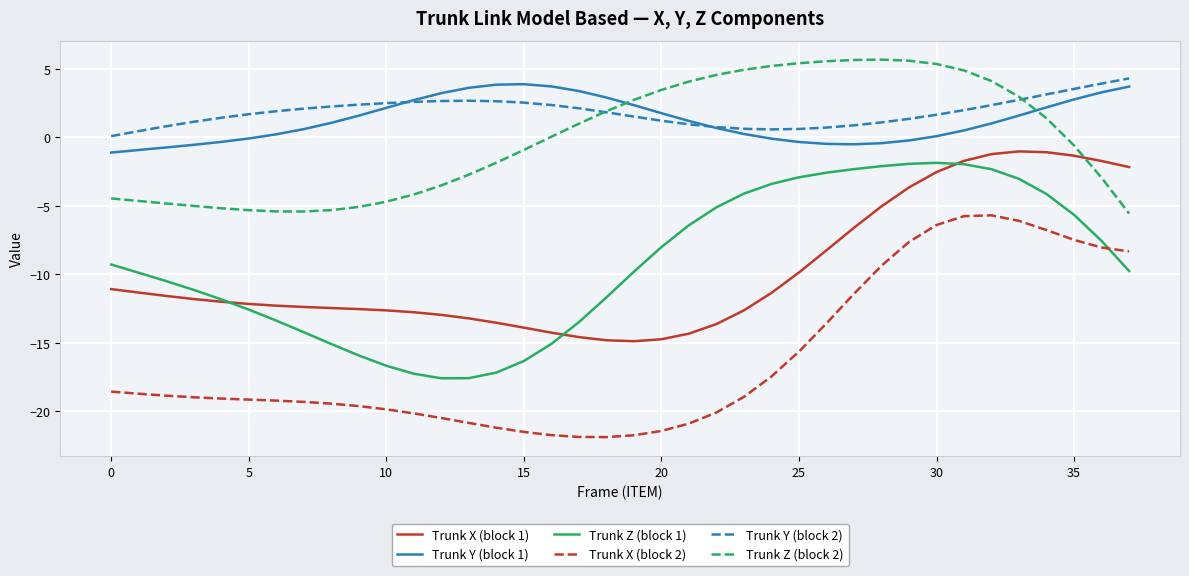

Which series has the widest spread of values?

Trunk X (block 2)